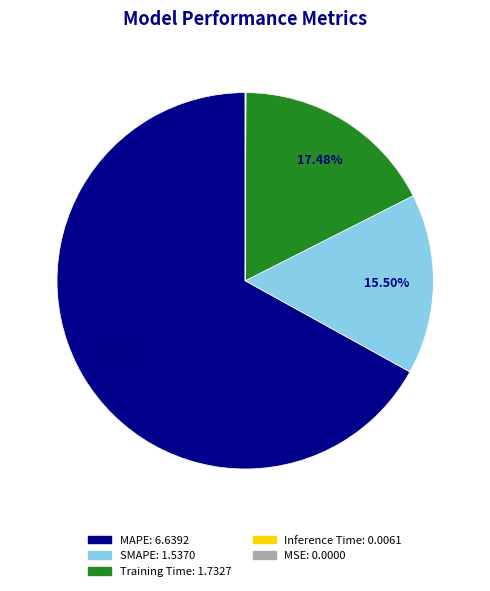

Which slice is the largest?

MAPE